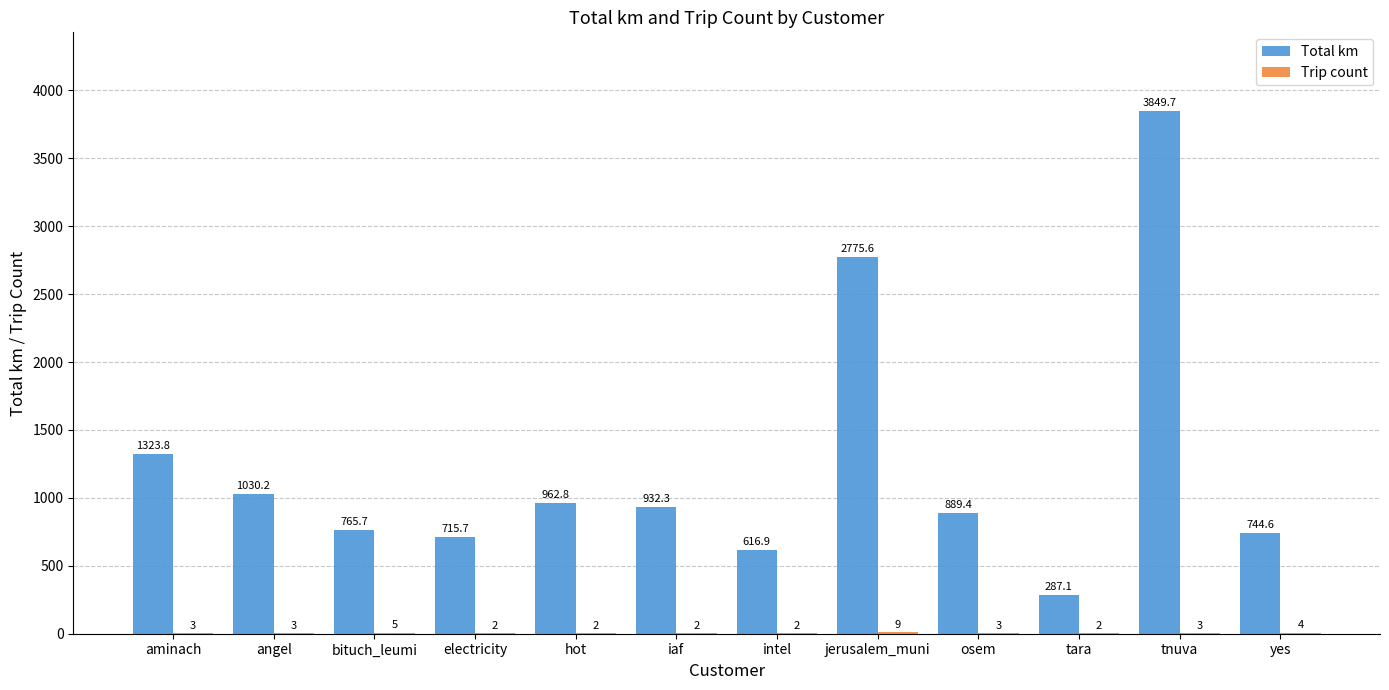

What is the approximate value of Total km at tara?

287.1